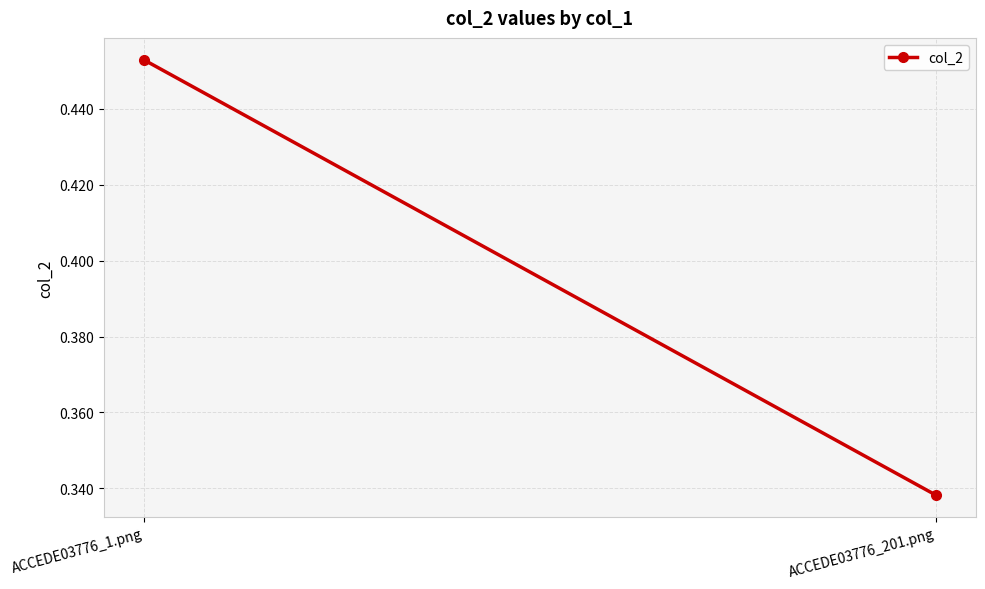

The chart shows a value of 0.3 at ACCEDE03776_201.png. True or false?

True